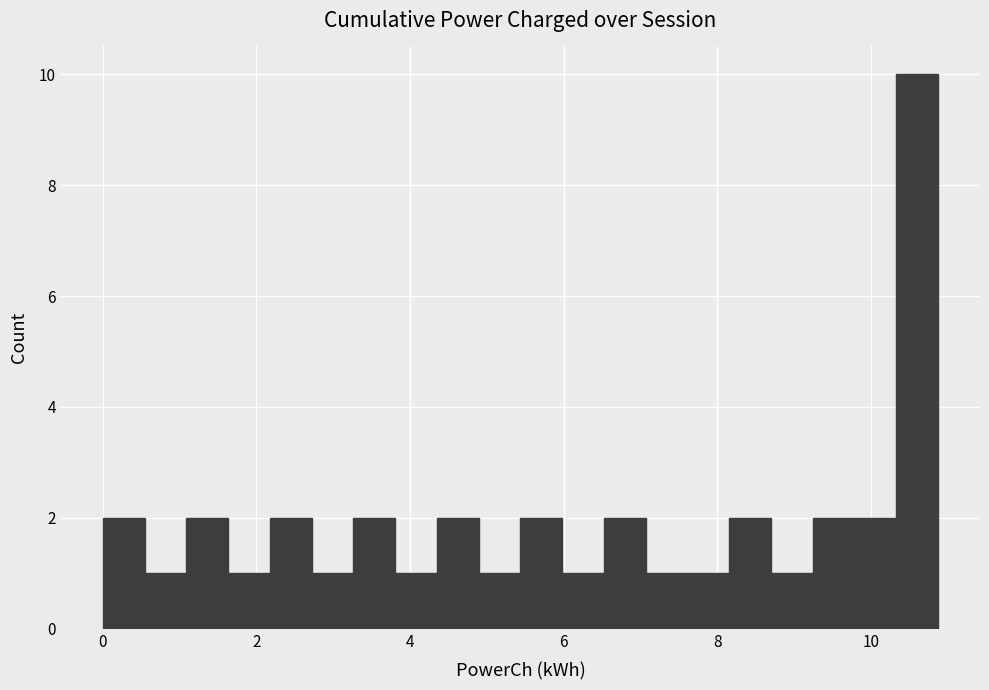

Read against the x-axis, roughly where is the centre of the tallest bar?

10.6